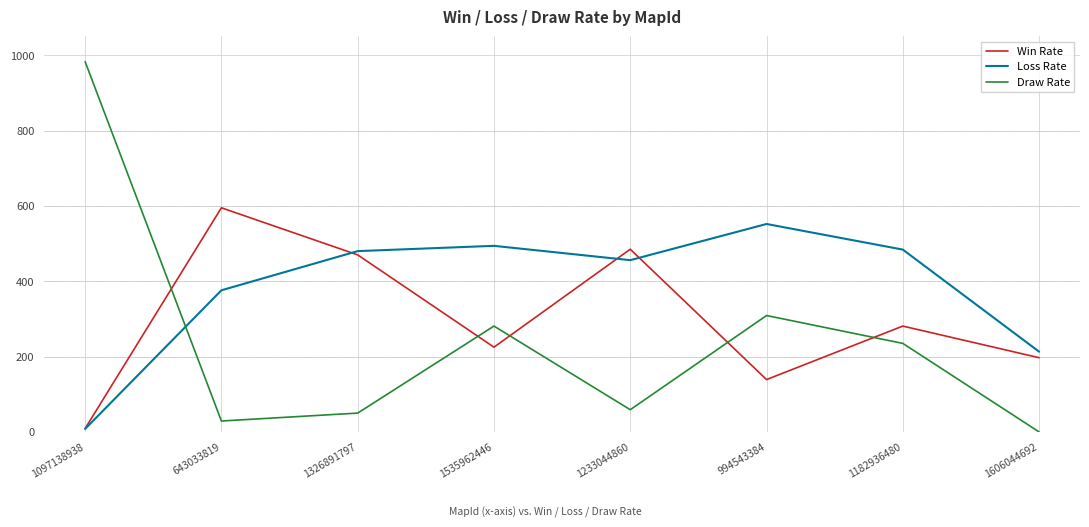

At 1606044692, list the series in order from largest to smallest.

Loss Rate, Win Rate, Draw Rate